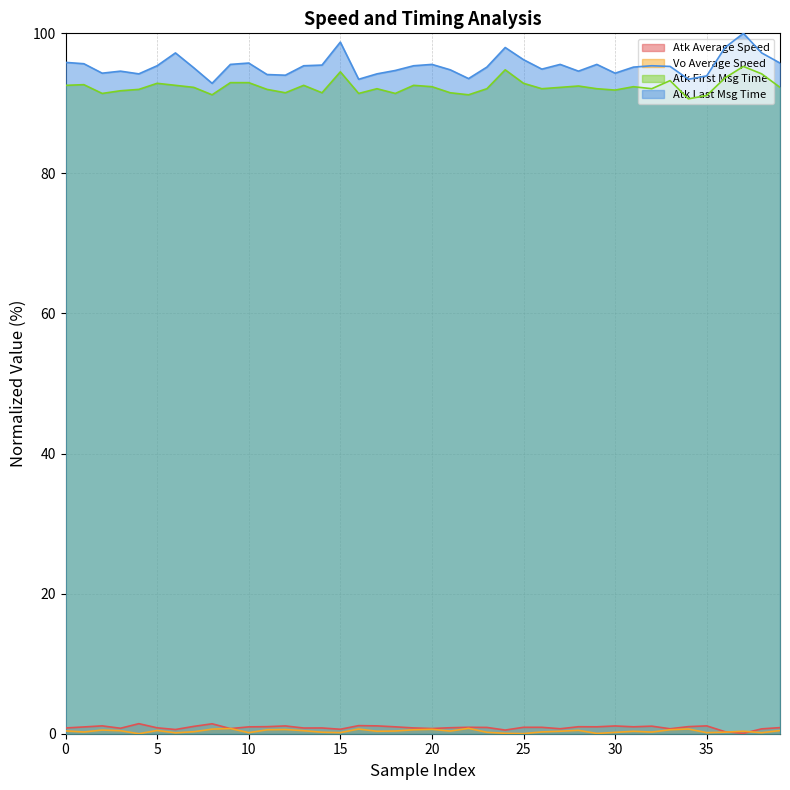

True or false: Atk First Msg Time and Atk Average Speed intersect in this chart.

False